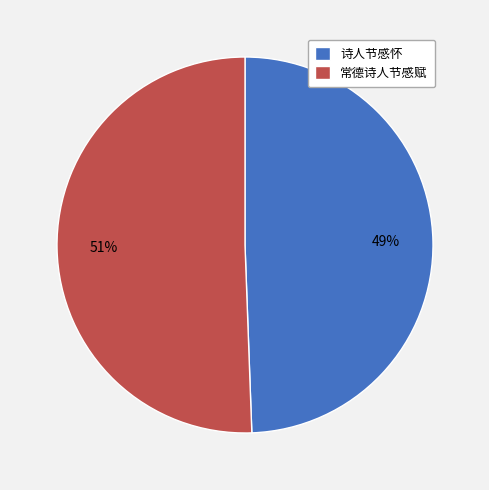

Rank the categories by value from highest to lowest.

常德诗人节感赋, 诗人节感怀